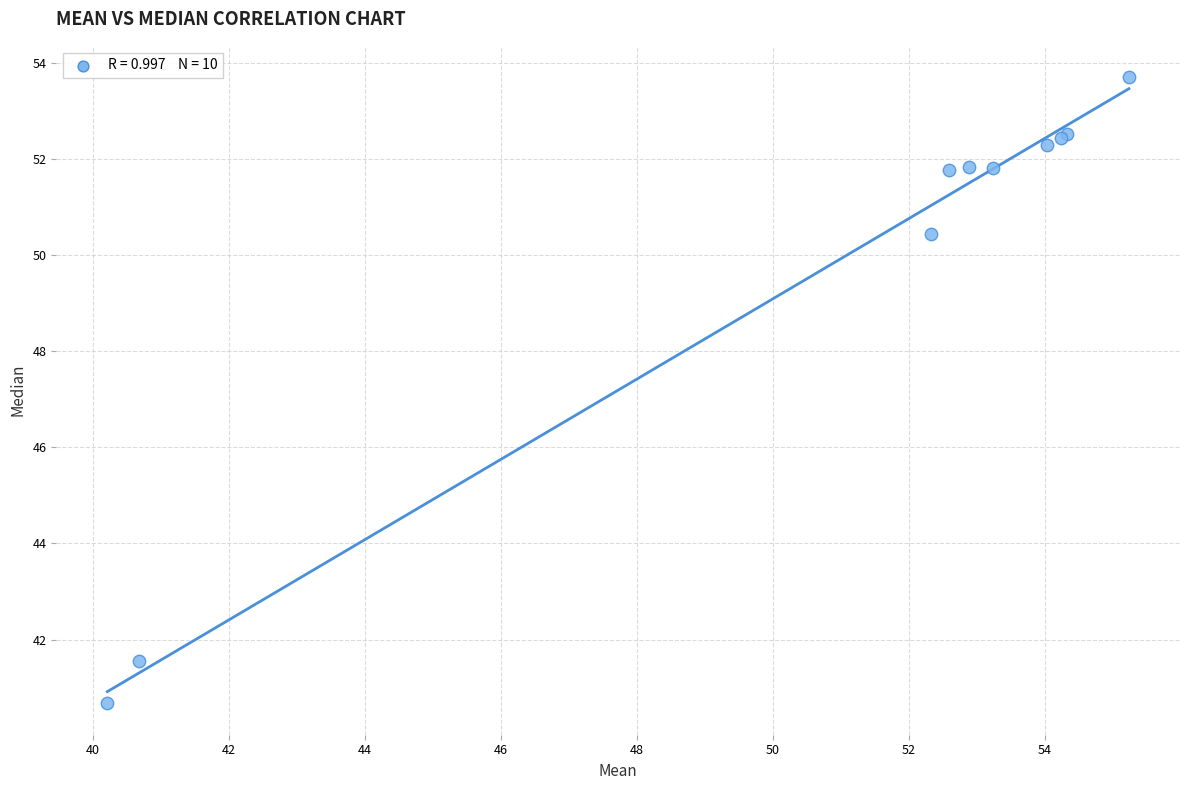

What Y value in the scatter plot is closest to 47?

50.4